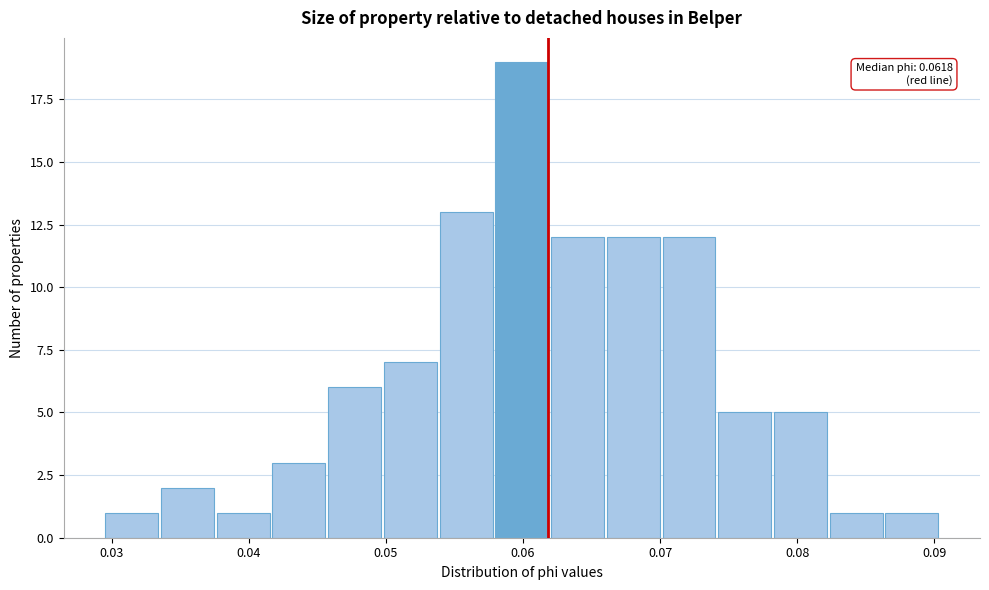

Which range on the x-axis has the tallest bar?

0.058 to 0.062